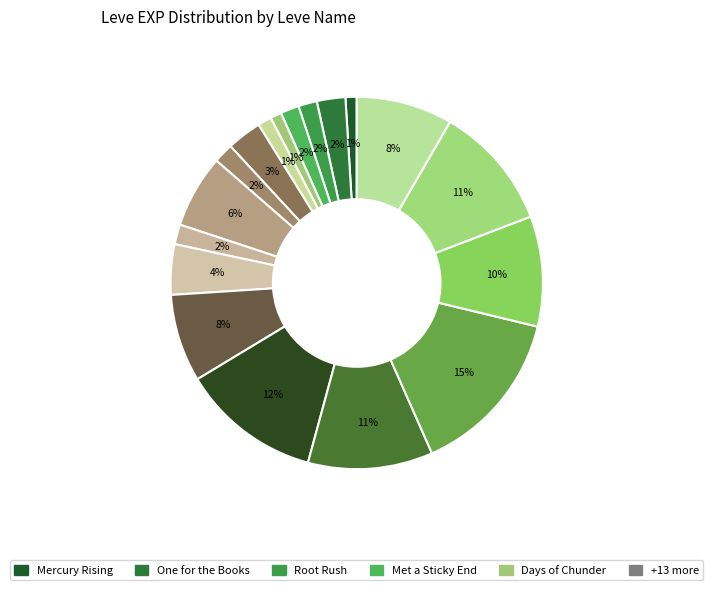

How many slices are in this pie chart?

18